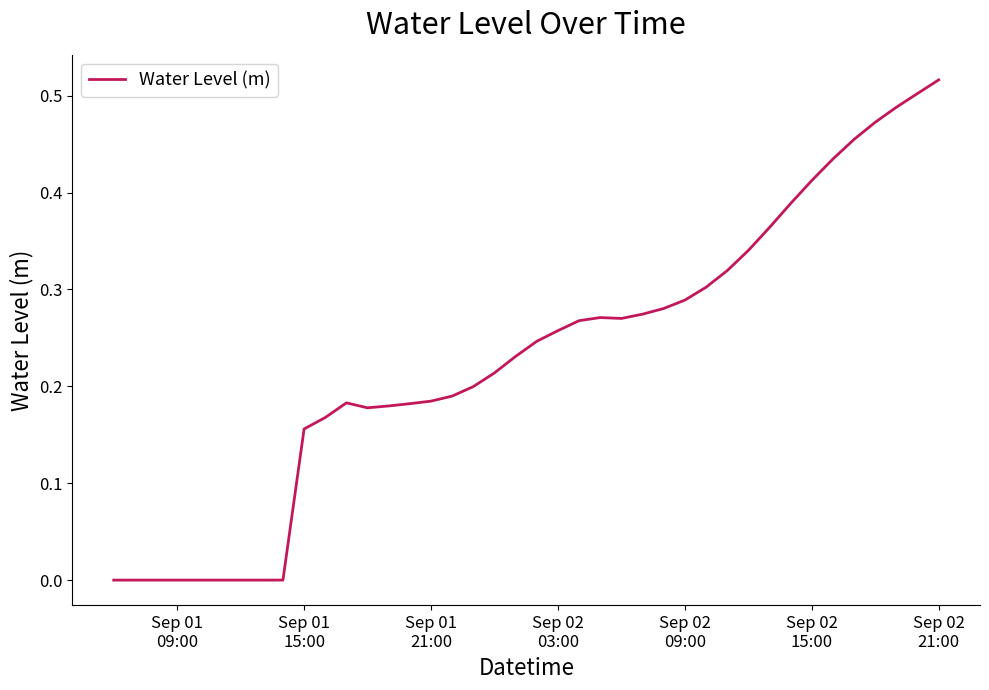

How many lines are shown in the chart?

1